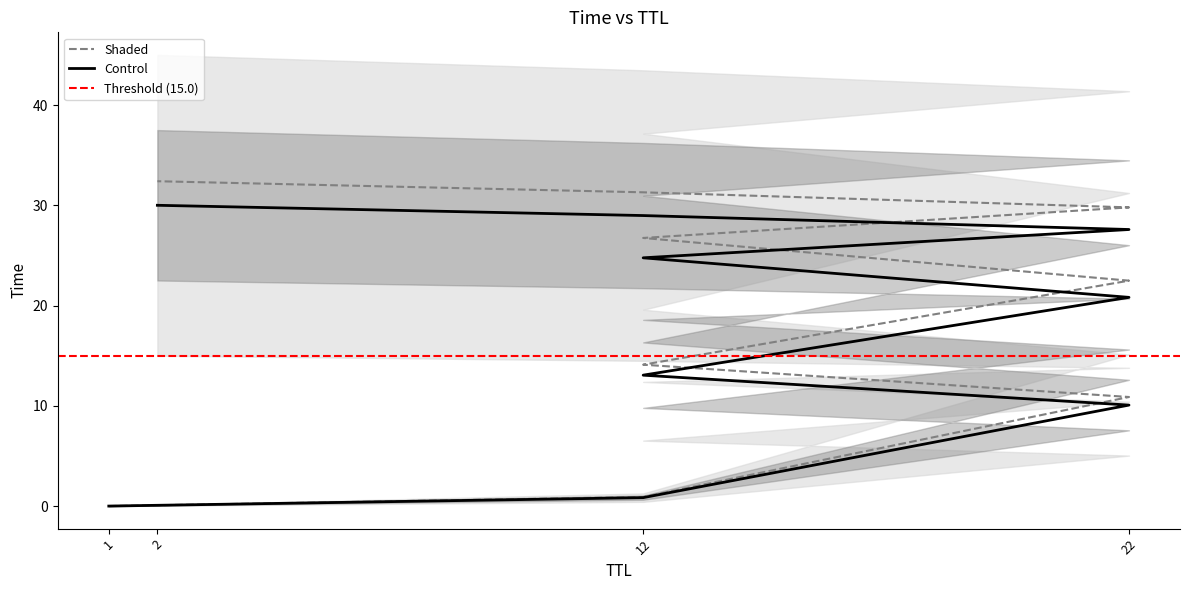

Where does the data first go above 22?

22